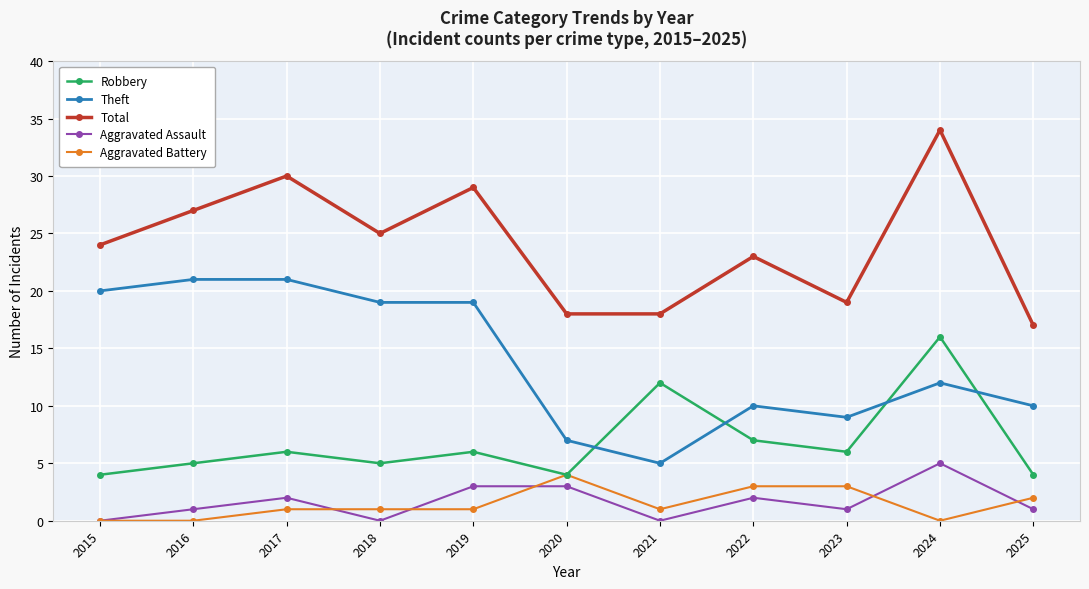

How many lines are shown in the chart?

5